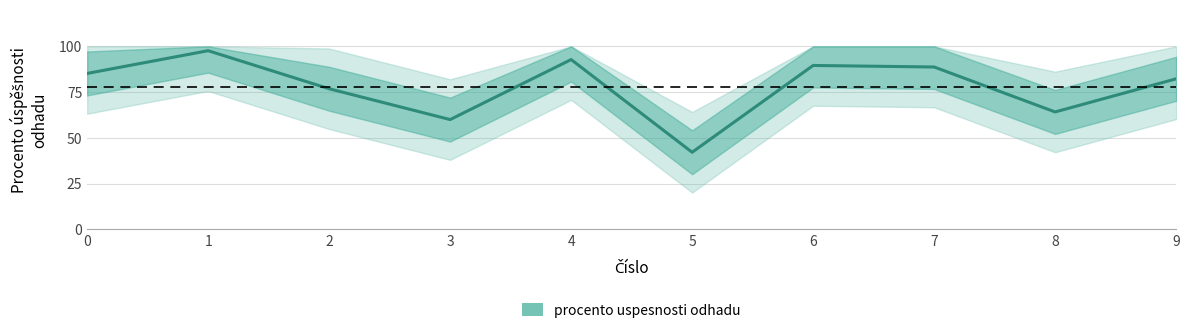

What is the change in value from 3 to 4?

+32.8